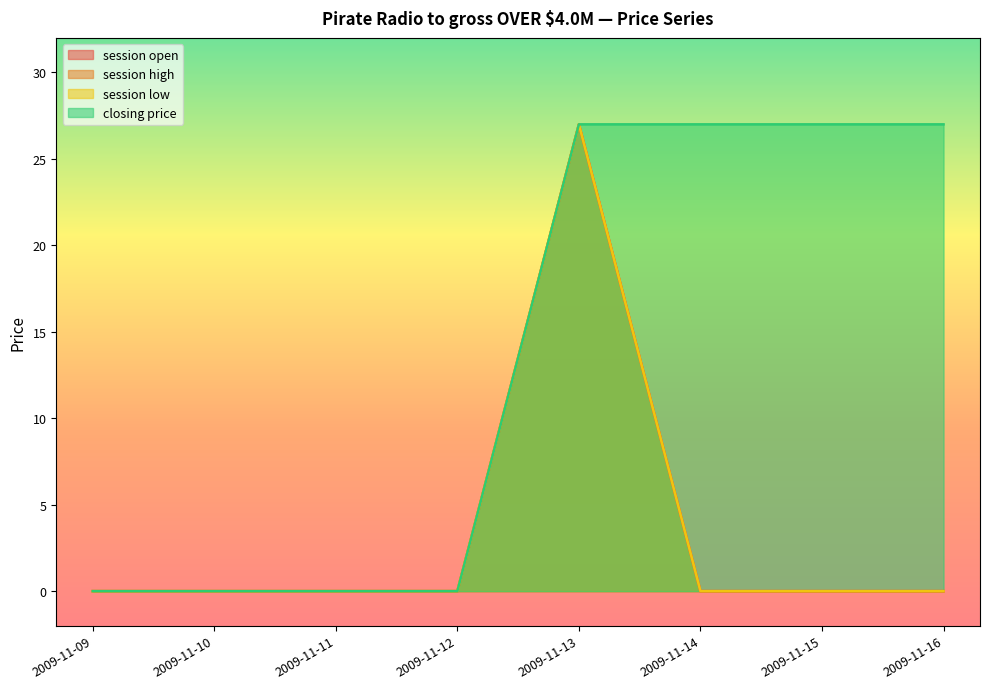

How many interior local peaks does the session high series have?

1